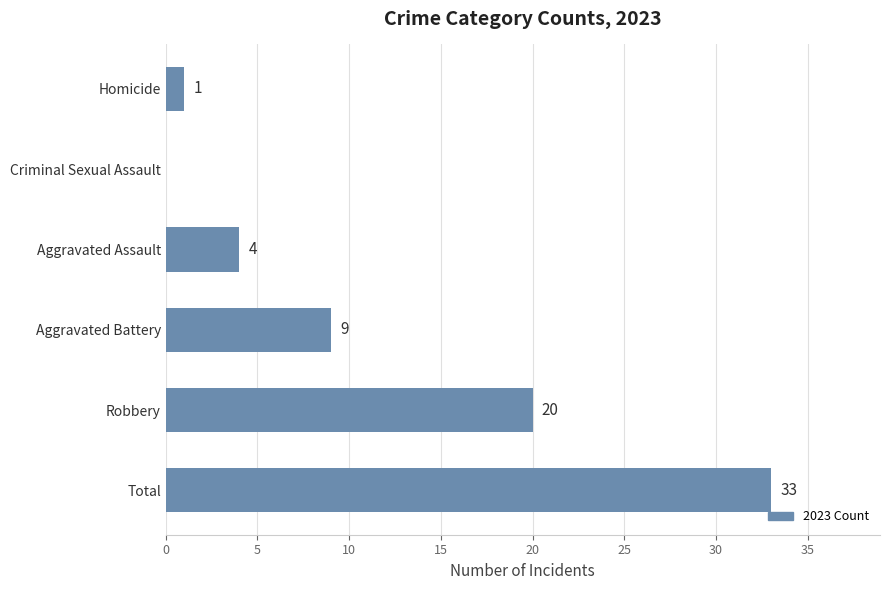

Reading top to bottom, transcribe all the data shown in this chart.

Homicide=1	Criminal Sexual Assault=0	Aggravated Assault=4	Aggravated Battery=9	Robbery=20	Total=33